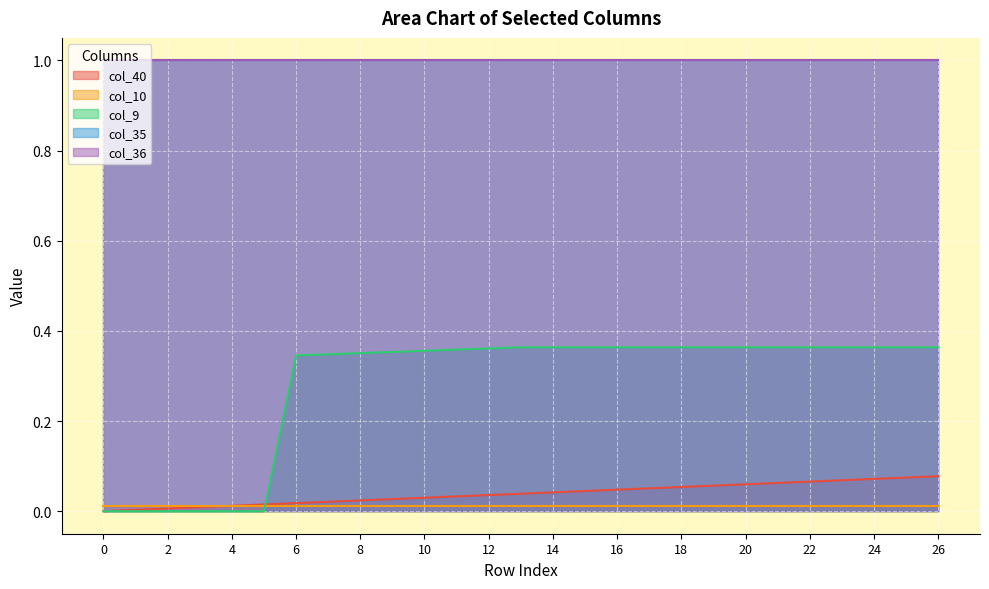

What is the difference between the highest and lowest values at 22?

1.0